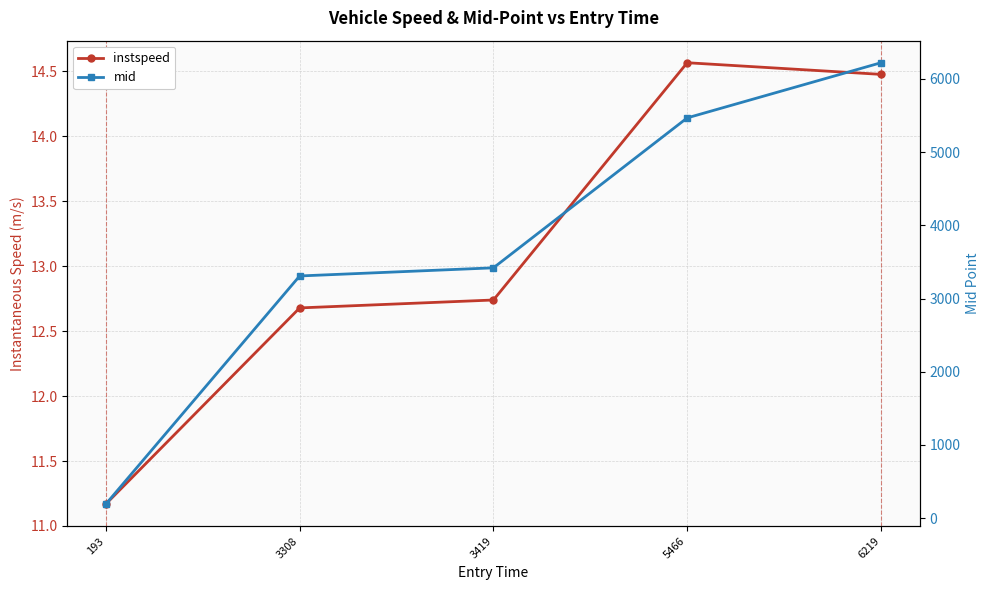

What is the difference between the mid values at 3419 and 5466?

2047.7